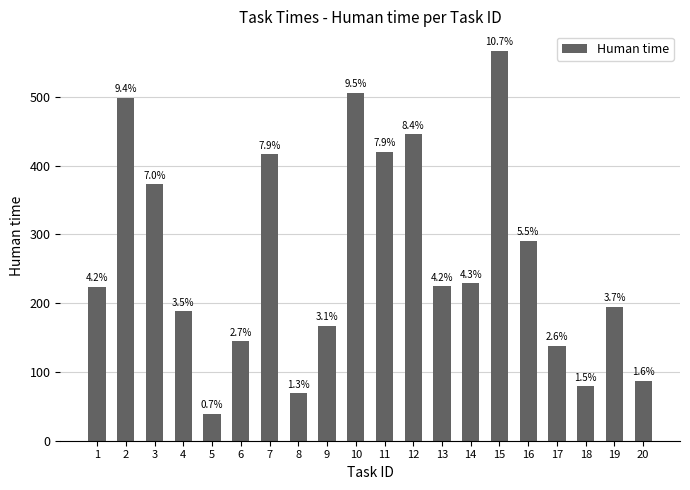

What is the difference between the maximum and second lowest values?

498